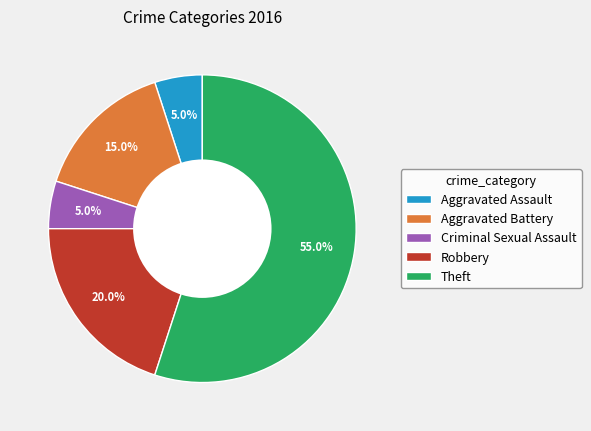

Which slice is the largest?

Theft